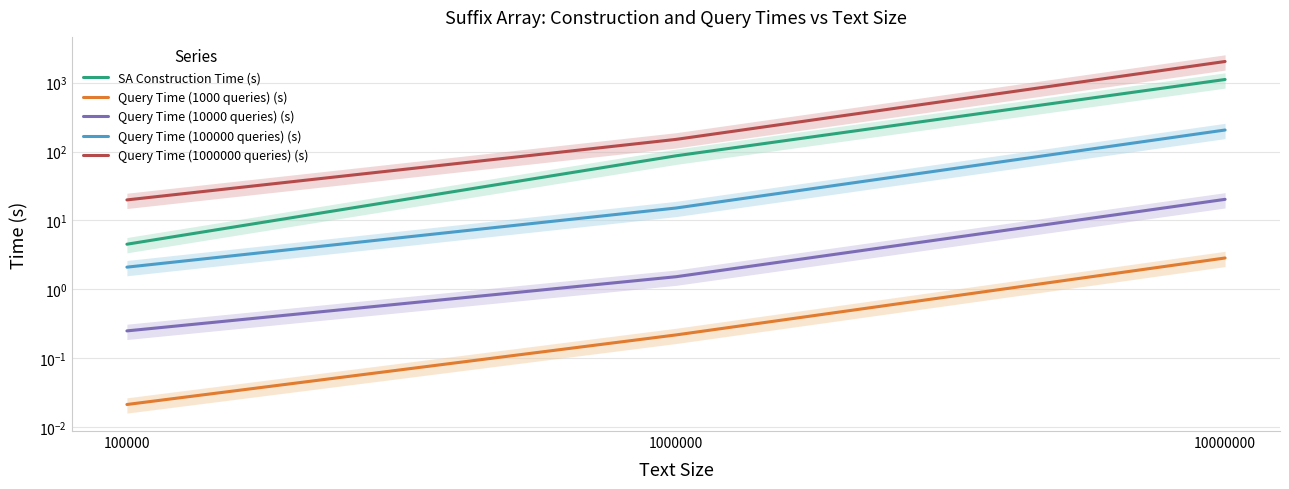

At which category is the sum across all series the highest?

10000000